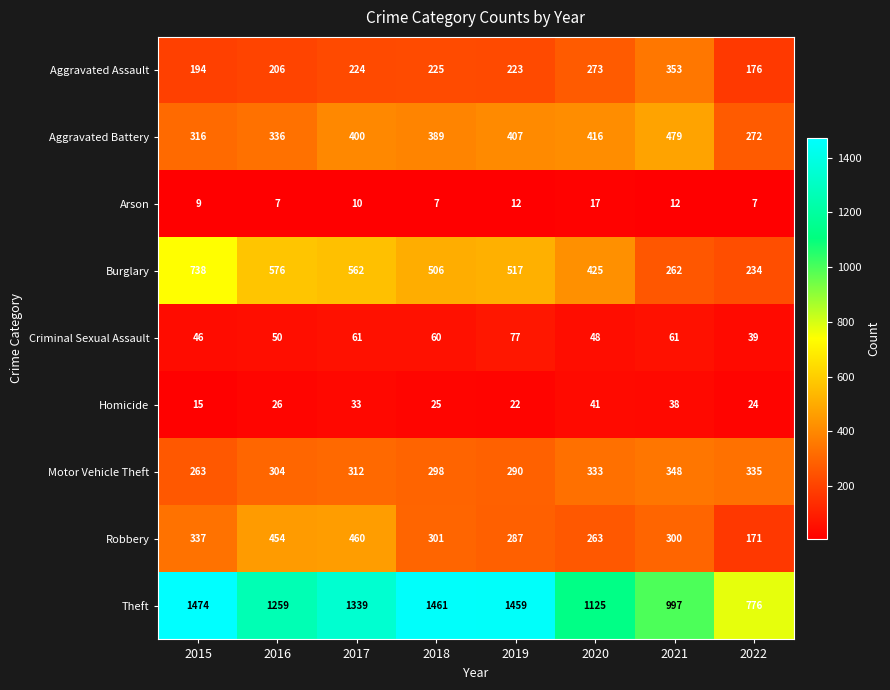

At which category does the chart reach its peak across all series?

2015